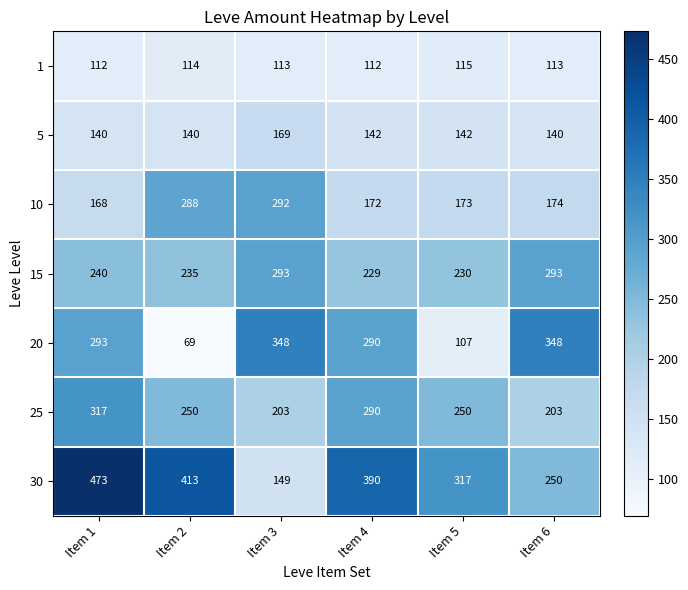

Which series has the widest spread of values?

30